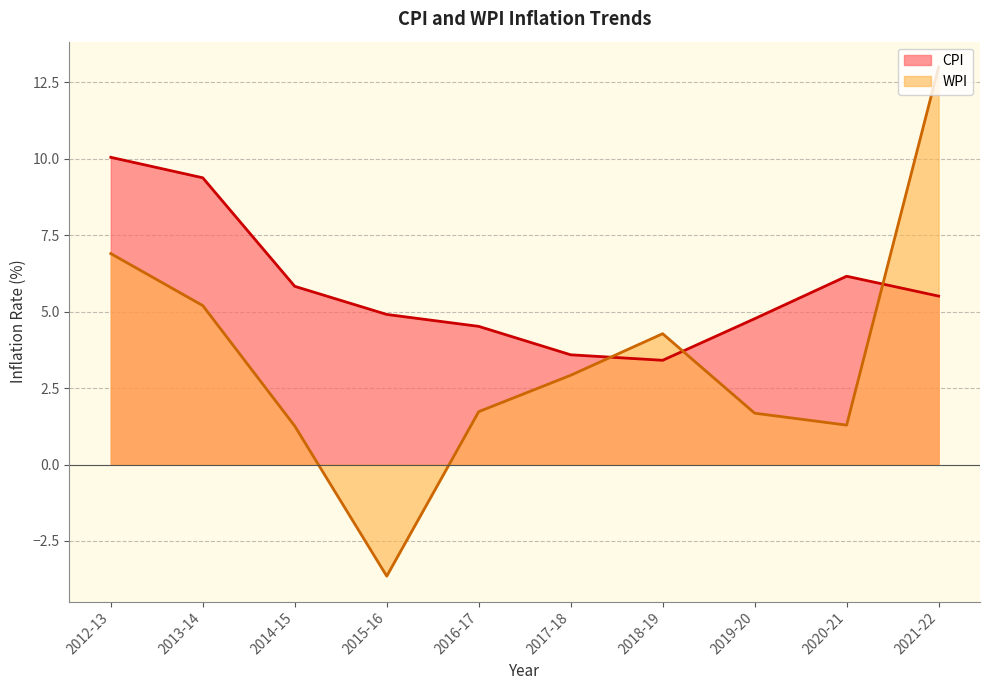

Which label corresponds to the largest value in the chart?

2021-22